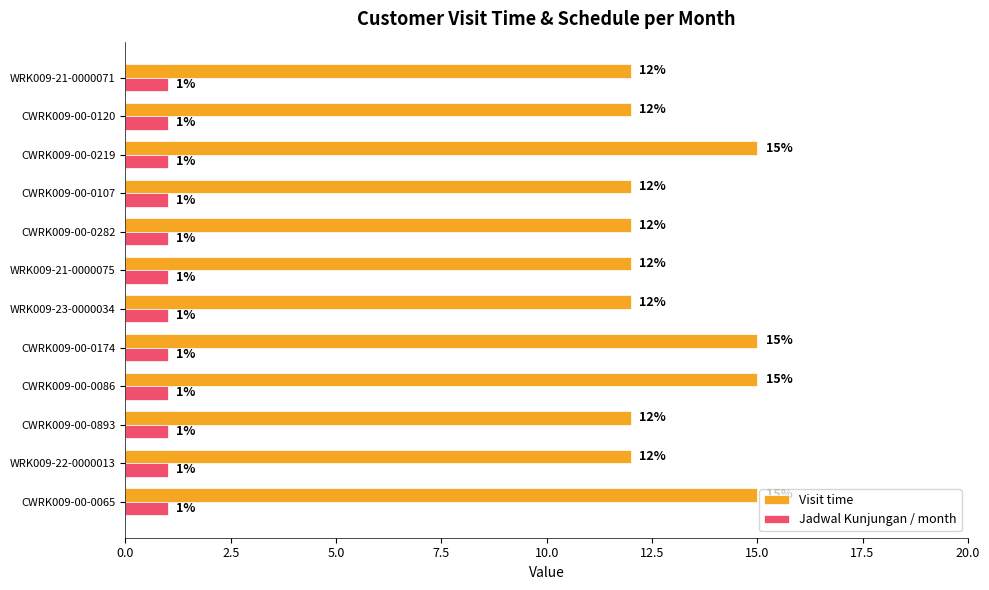

What is the minimum value for Visit time?

12